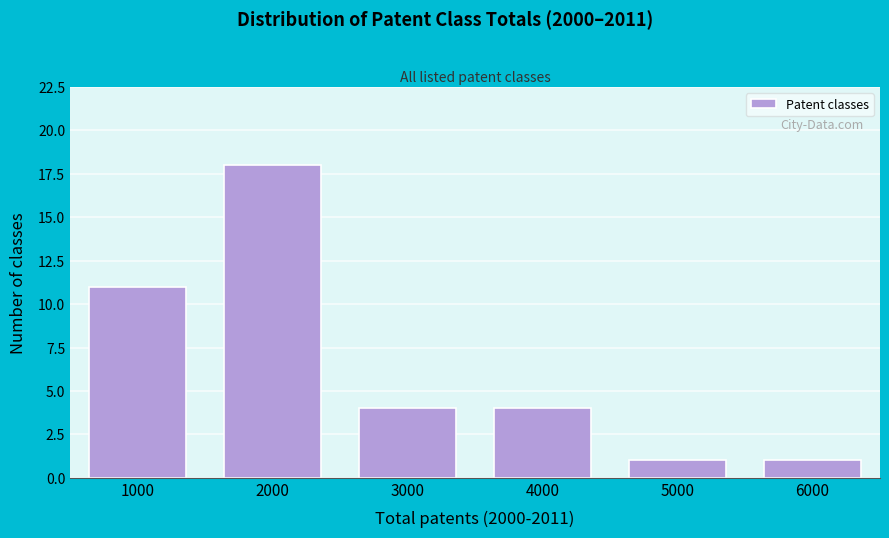

Reading left to right, transcribe all the data shown in this chart.

11	18	4	4	1	1